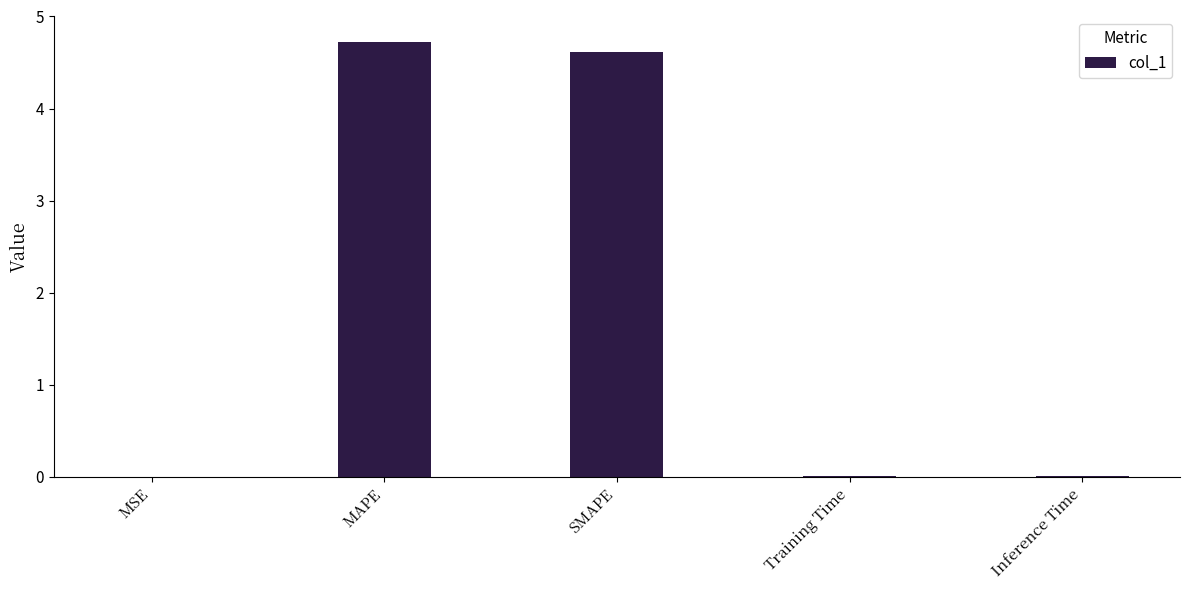

The chart shows a value of 4.6 at SMAPE. True or false?

True